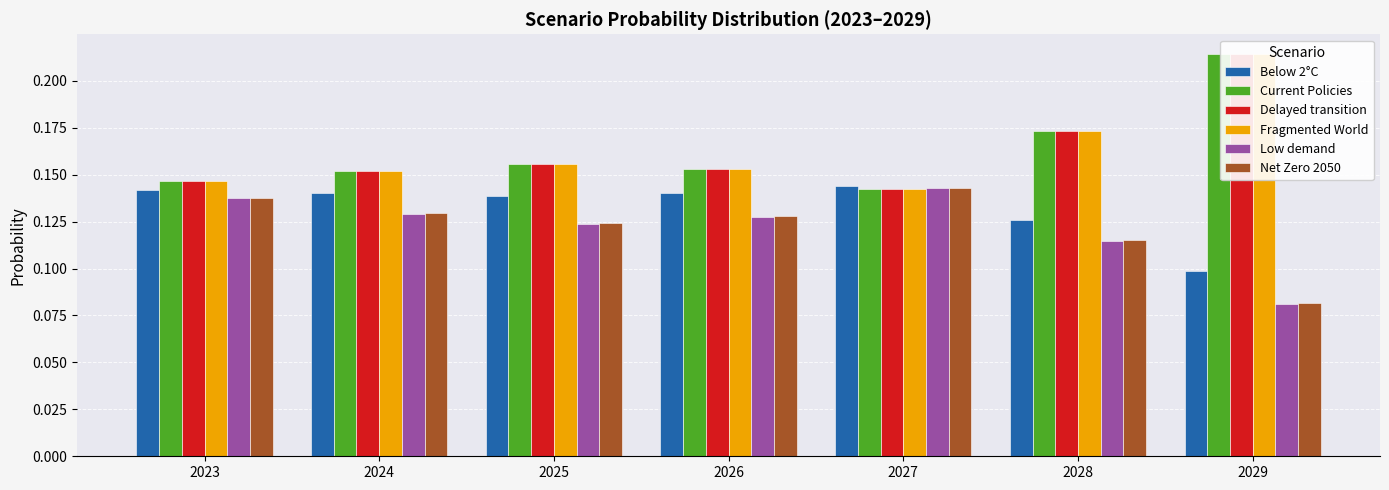

Reading left to right, what are all the values shown in this chart?

Below 2°C: 2023=0.1	2024=0.1	2025=0.1	2026=0.1	2027=0.1	2028=0.1	2029=0.1
Current Policies: 2023=0.1	2024=0.2	2025=0.2	2026=0.2	2027=0.1	2028=0.2	2029=0.2
Delayed transition: 2023=0.1	2024=0.2	2025=0.2	2026=0.2	2027=0.1	2028=0.2	2029=0.2
Fragmented World: 2023=0.1	2024=0.2	2025=0.2	2026=0.2	2027=0.1	2028=0.2	2029=0.2
Low demand: 2023=0.1	2024=0.1	2025=0.1	2026=0.1	2027=0.1	2028=0.1	2029=0.1
Net Zero 2050: 2023=0.1	2024=0.1	2025=0.1	2026=0.1	2027=0.1	2028=0.1	2029=0.1